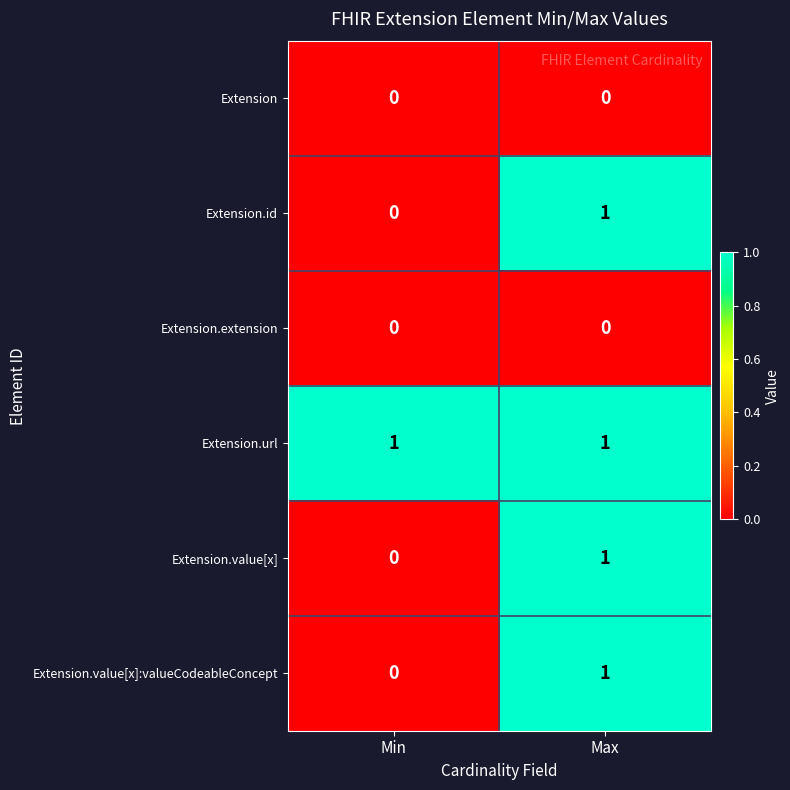

True or false: Extension.value[x]:valueCodeableConcept has a value of 0 at Min.

True